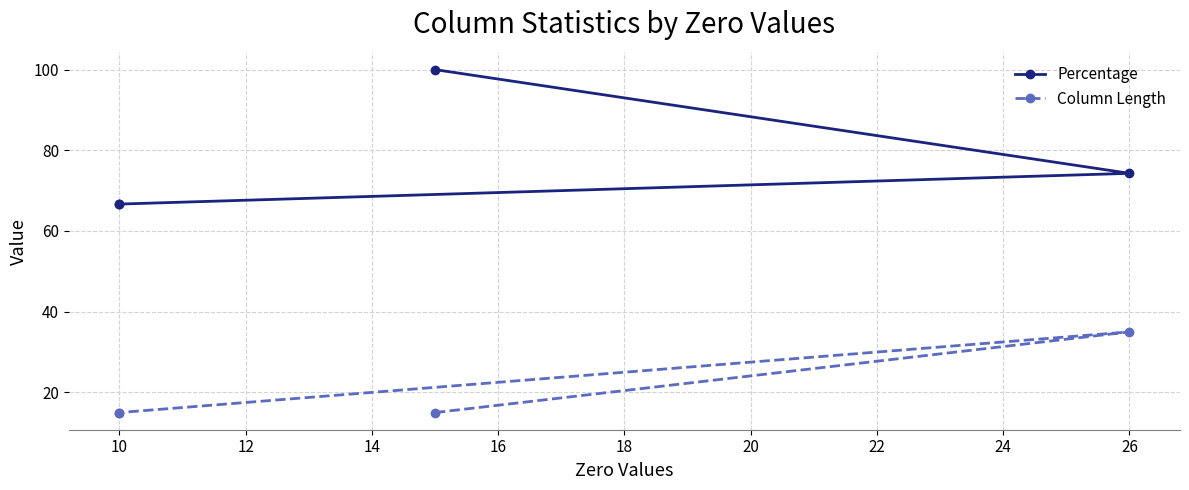

True or false: Column Length has more than 1 interior local peaks.

False